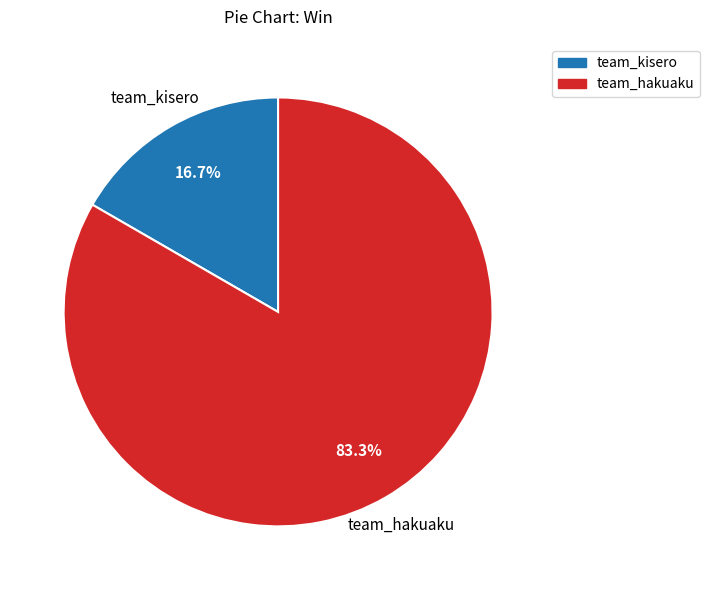

Which category has the biggest portion of the pie?

team_hakuaku